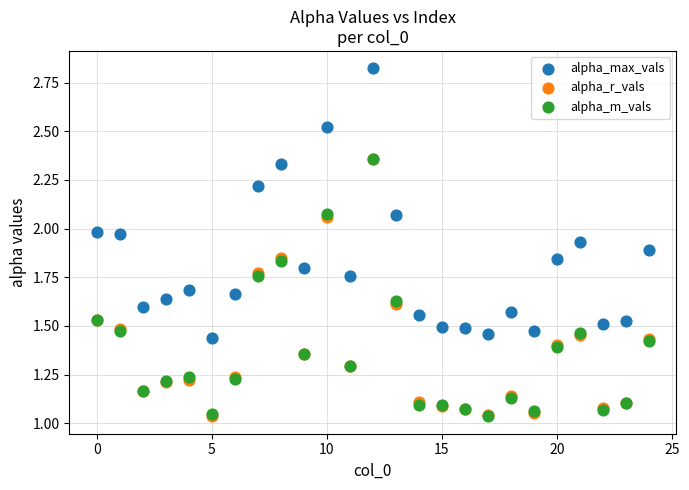

What are all the series names shown in the legend?

alpha_max_vals, alpha_r_vals, alpha_m_vals